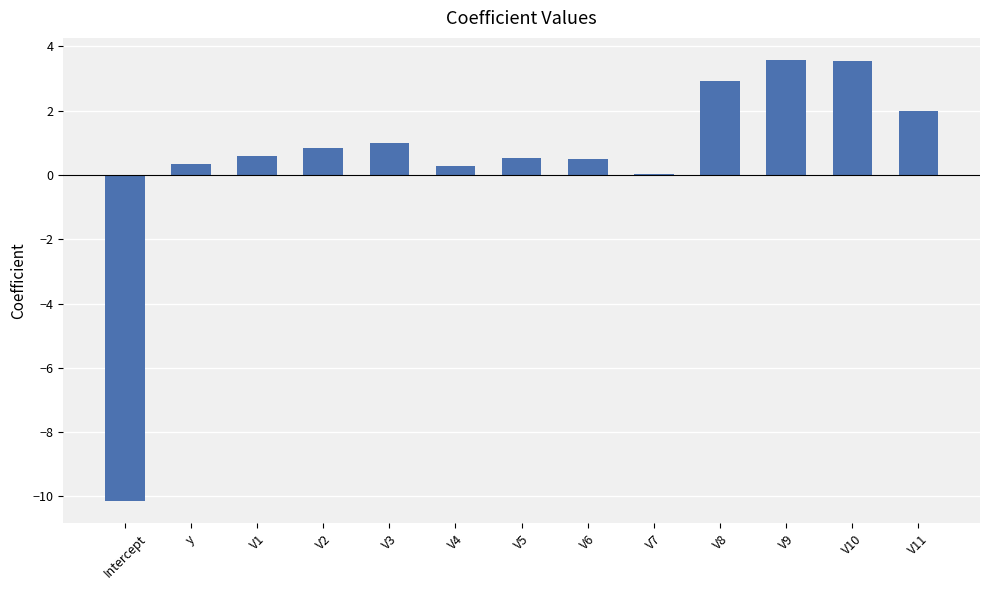

What is the sum of the values at y and Intercept?

-9.8